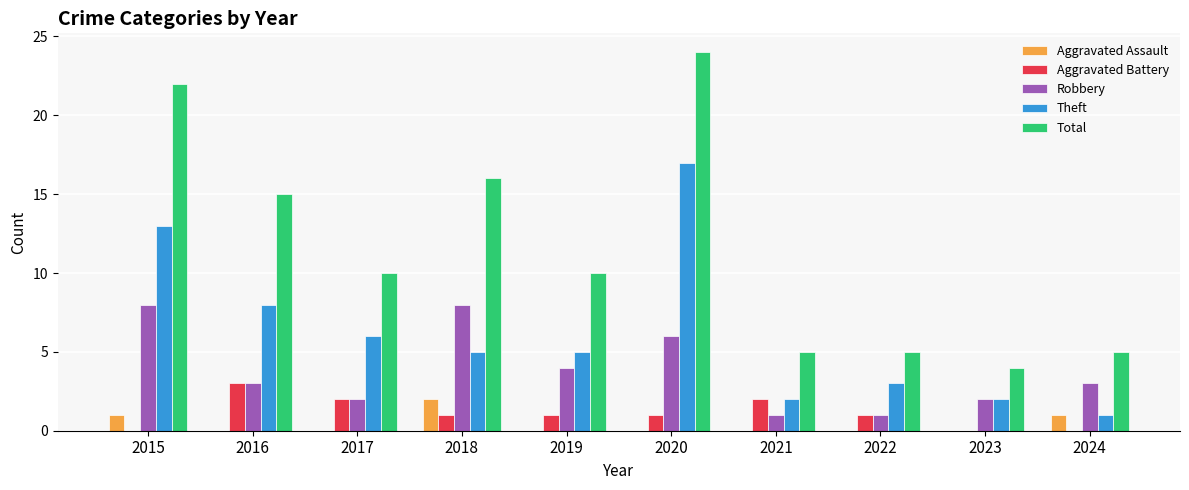

Are the bars grouped side by side (vs. stacked)?

Yes